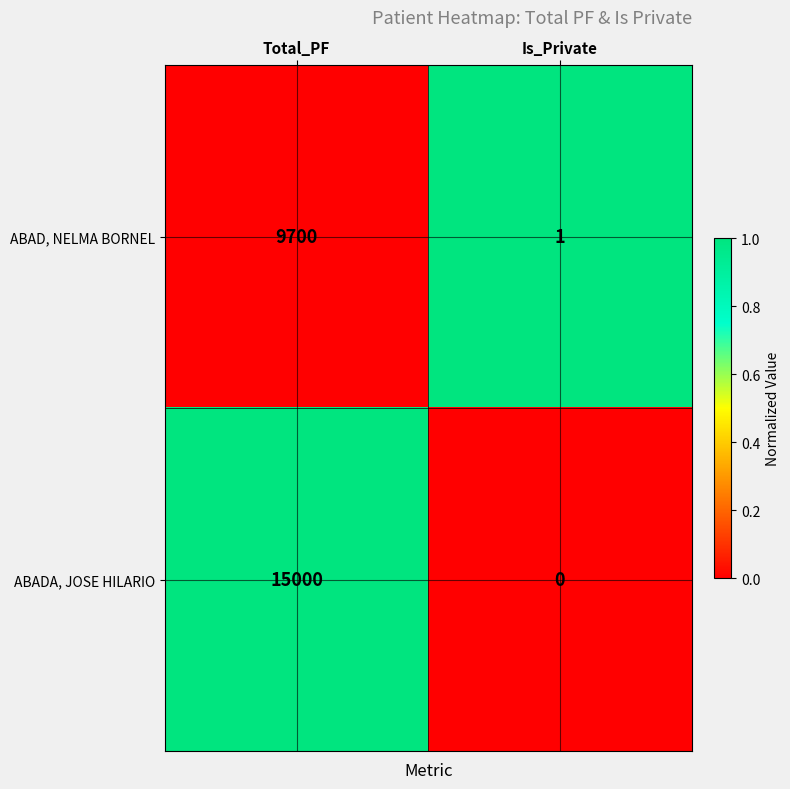

What is the total value across all series at Total_PF?

24700